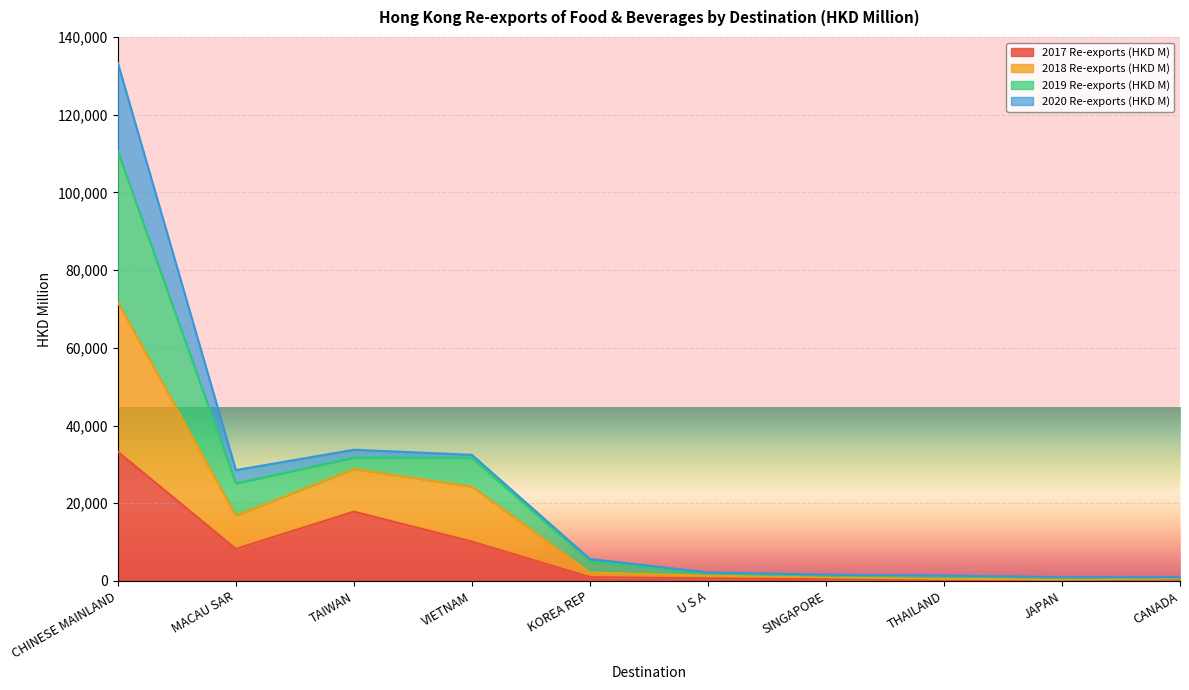

What position from the left is VIETNAM?

4